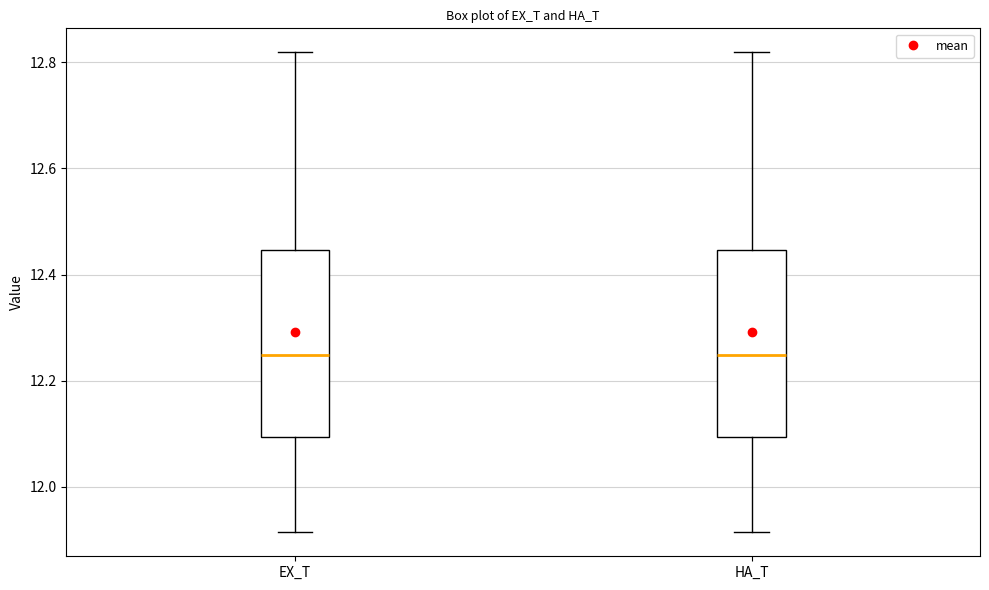

Where is the upper edge of the box for HA_T on the y-axis? The values are not printed on the chart, so give them approximately, as read against the axis.

12.44